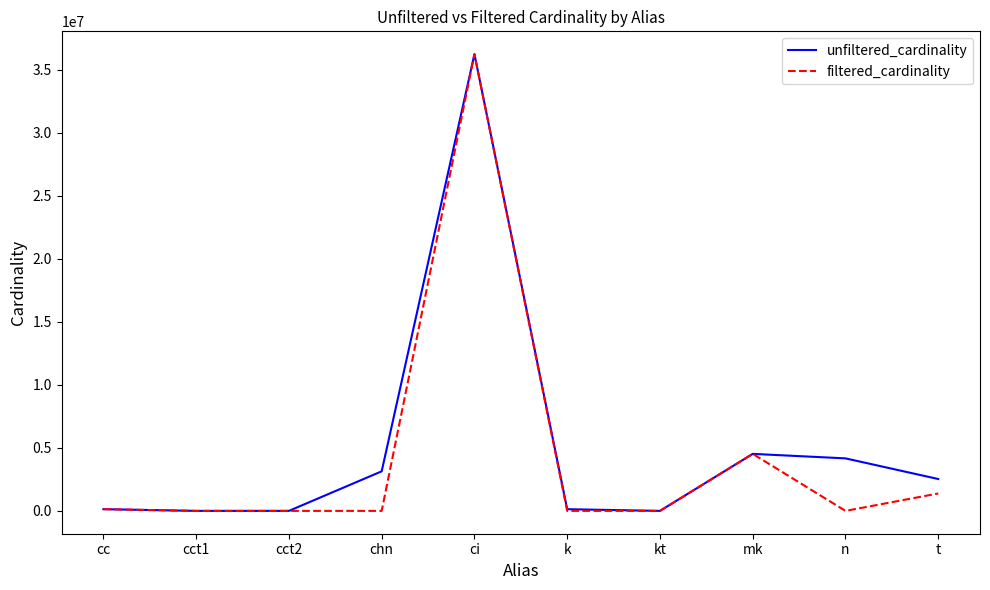

Which series has the widest spread of values?

filtered_cardinality